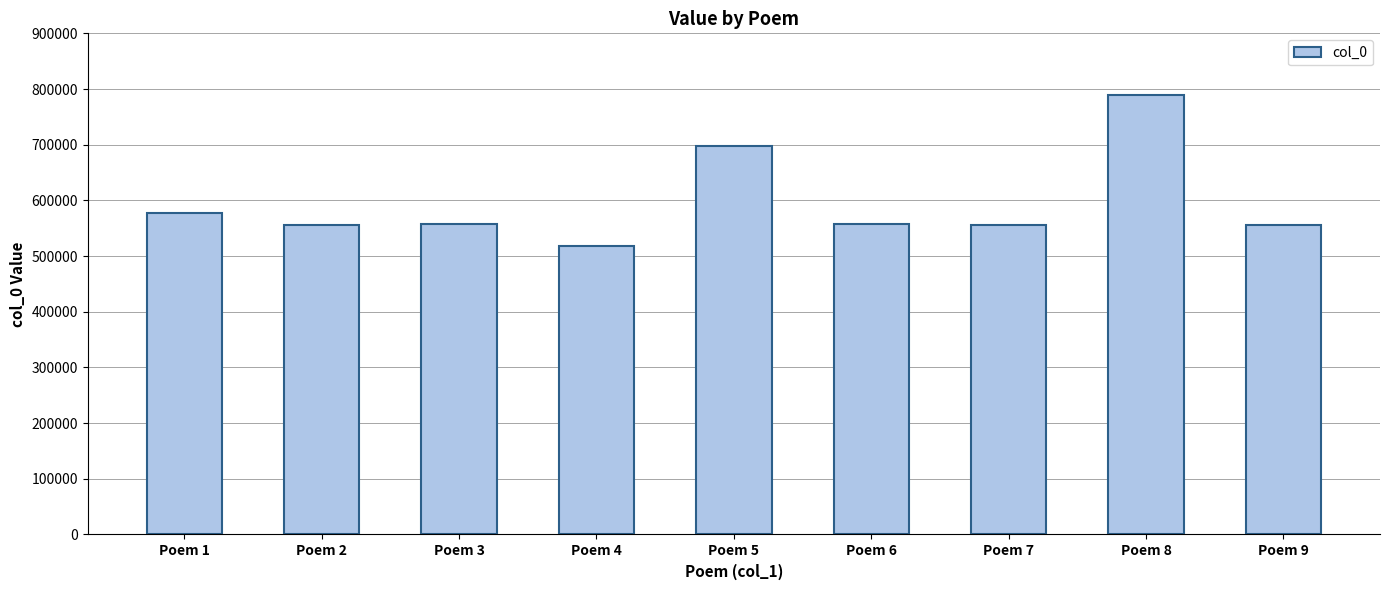

What is the sum of the values at Poem 1 and Poem 6?

1135142